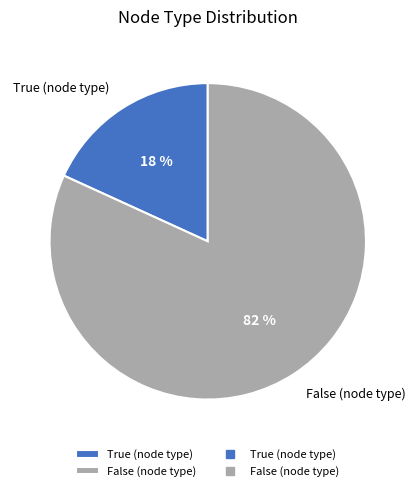

Between False (node type) and True (node type), which is larger?

False (node type)